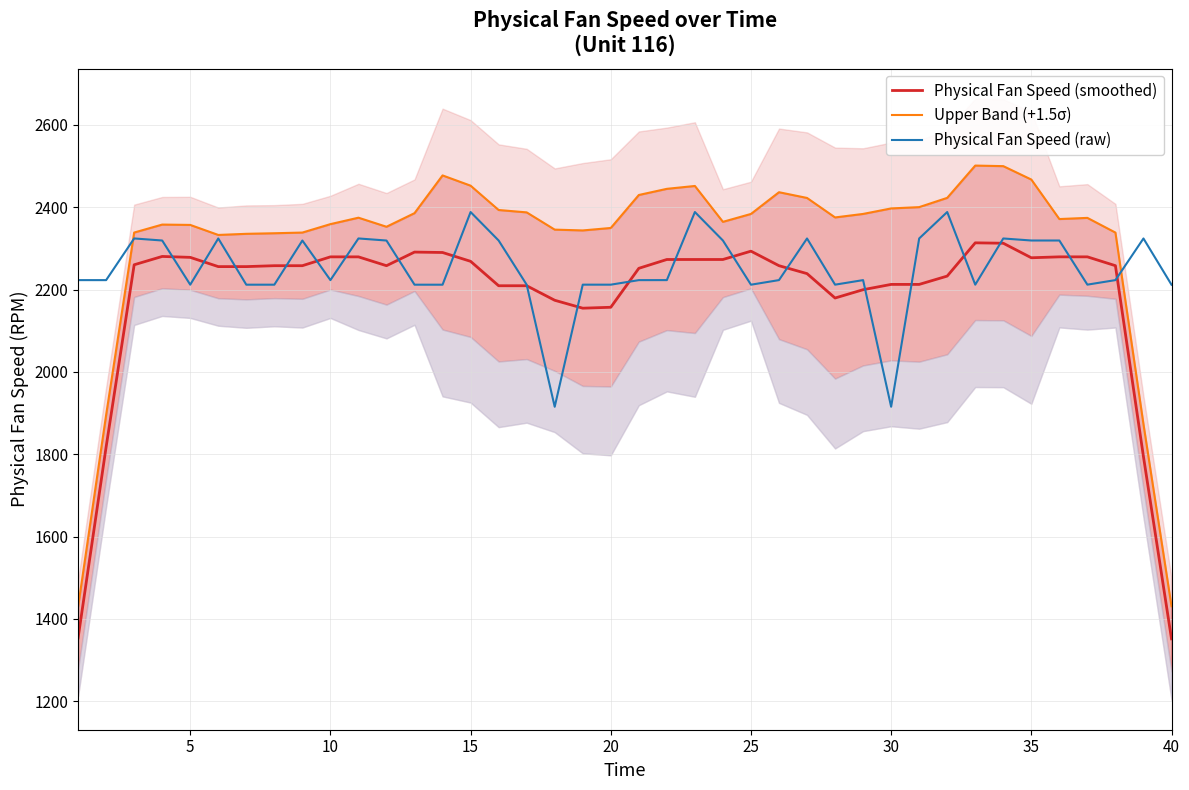

What is the maximum value for Physical Fan Speed (raw)?

2388.2